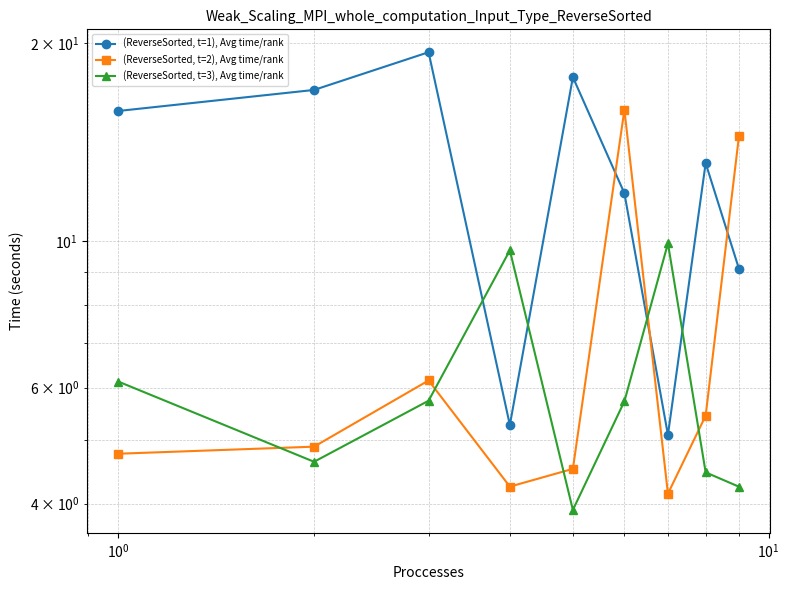

List the series in order of their peak value, lowest first.

(ReverseSorted, t=3), Avg time/rank, (ReverseSorted, t=2), Avg time/rank, (ReverseSorted, t=1), Avg time/rank